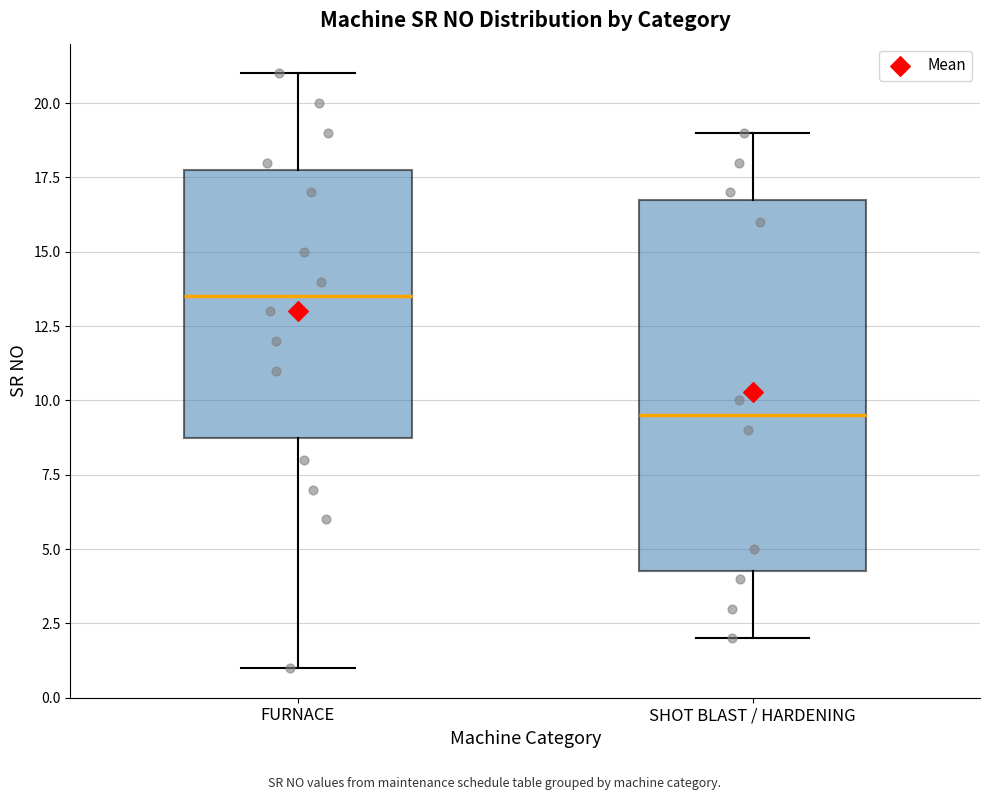

Where is the upper edge of the box for SHOT BLAST / HARDENING on the y-axis? The values are not printed on the chart, so give them approximately, as read against the axis.

17.0